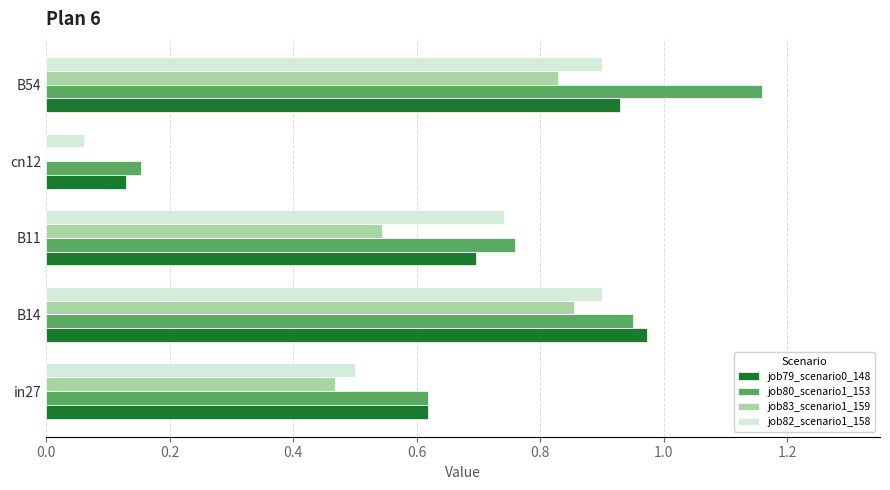

At which category does the chart reach its peak across all series?

B54